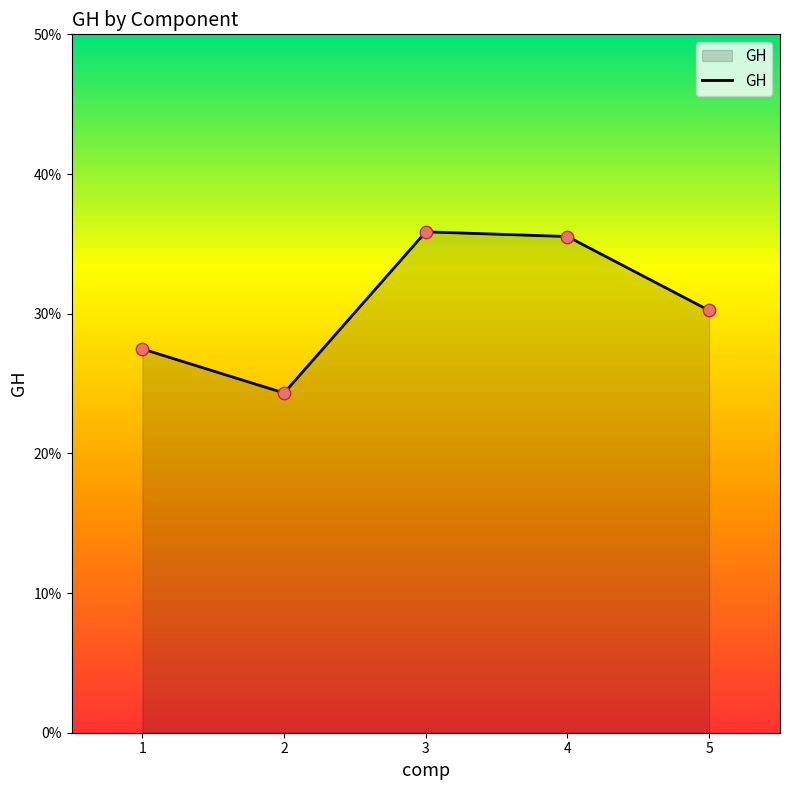

What is the change in value from 1 to 4?

+0.1